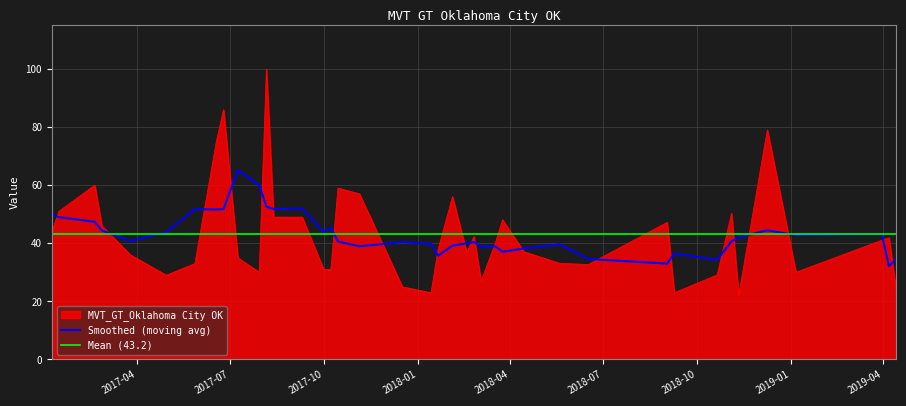

Which series ends up on top after the final intersection of Smoothed (moving avg) and MVT_GT_Oklahoma City OK?

Smoothed (moving avg)